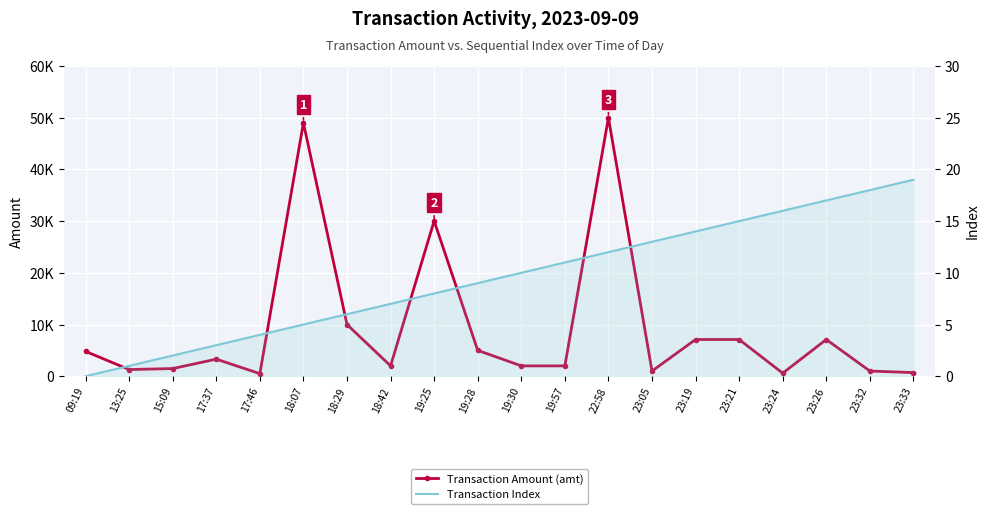

What is the total value across all series at 23:33?

718.9